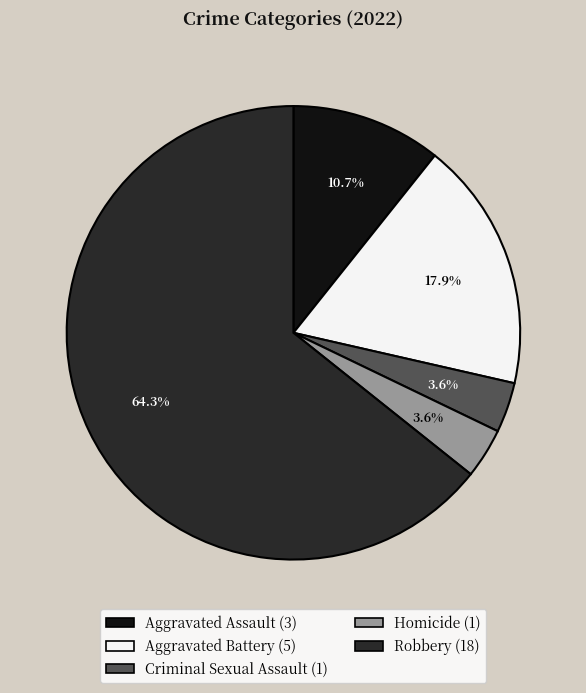

Does any single category account for the majority?

Yes